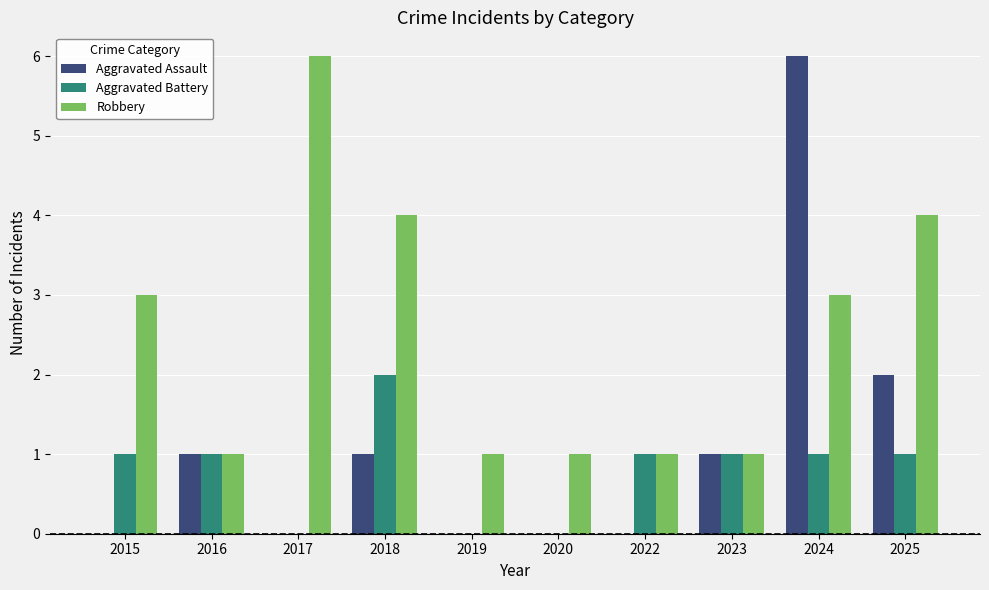

Which series has the largest total across all categories?

Robbery